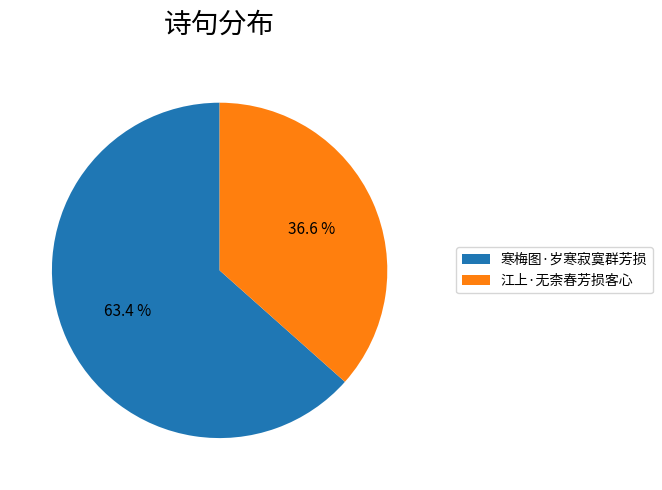

What percentage is NOT represented by 江上·无柰春芳损客心?

63.4%